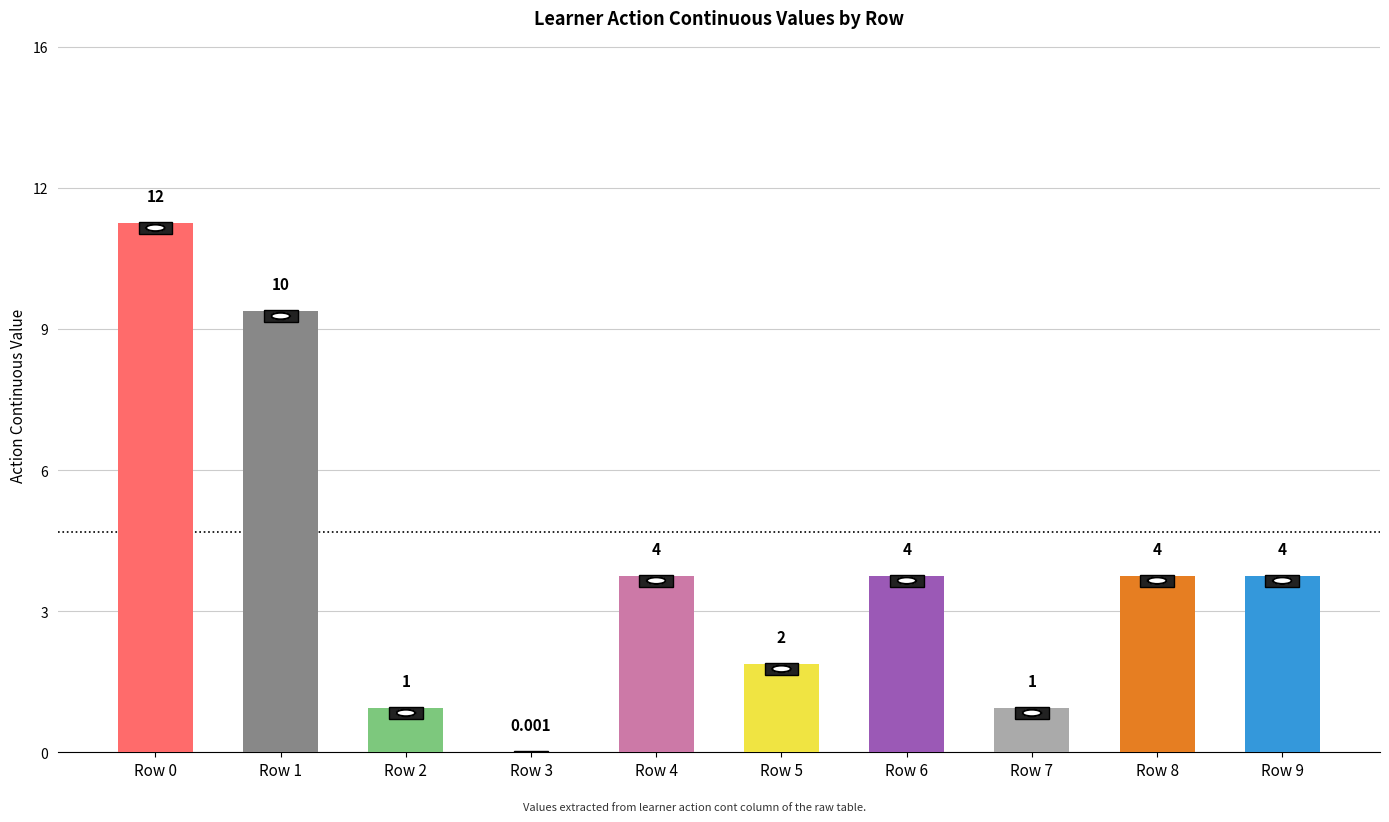

At which label is the value closest to 6?

Row 4